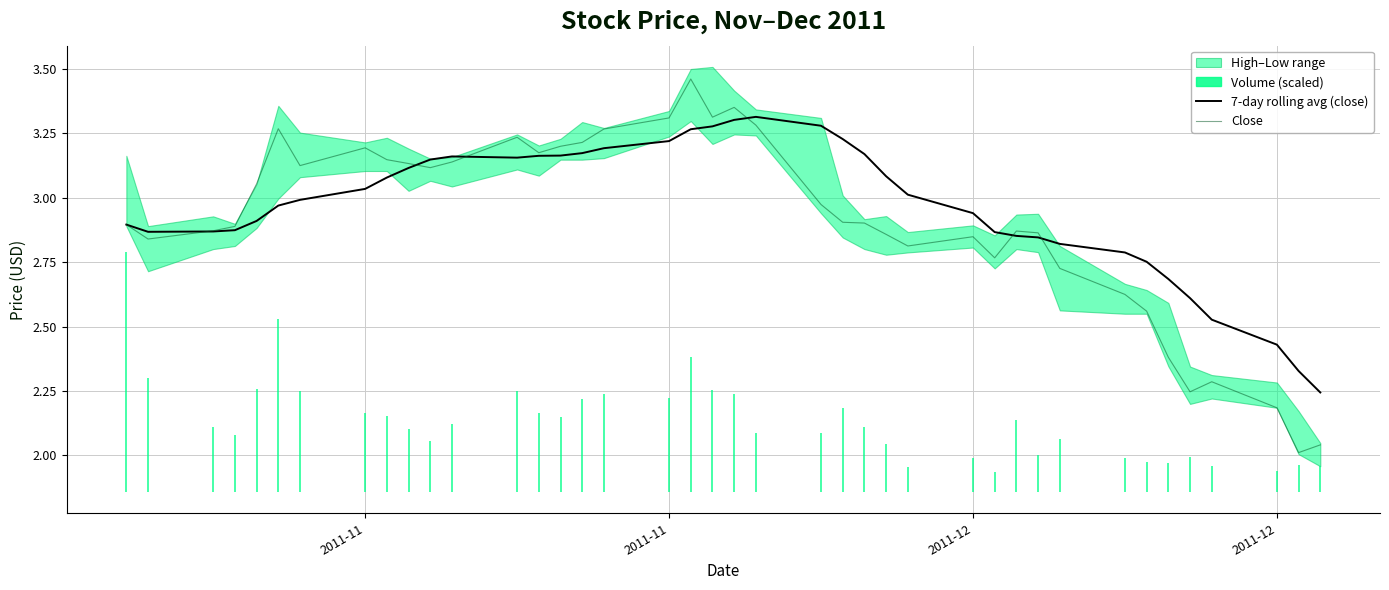

The 7-day rolling avg (close) series shows 4.8 at 25. True or false?

False